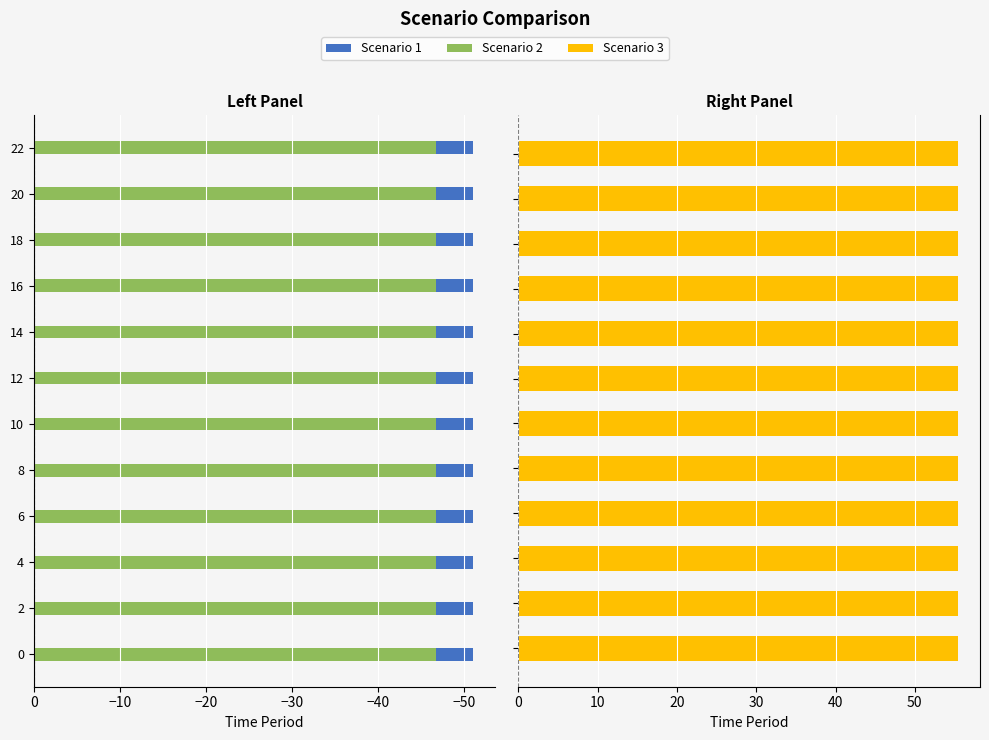

How many data points does each series have?

12